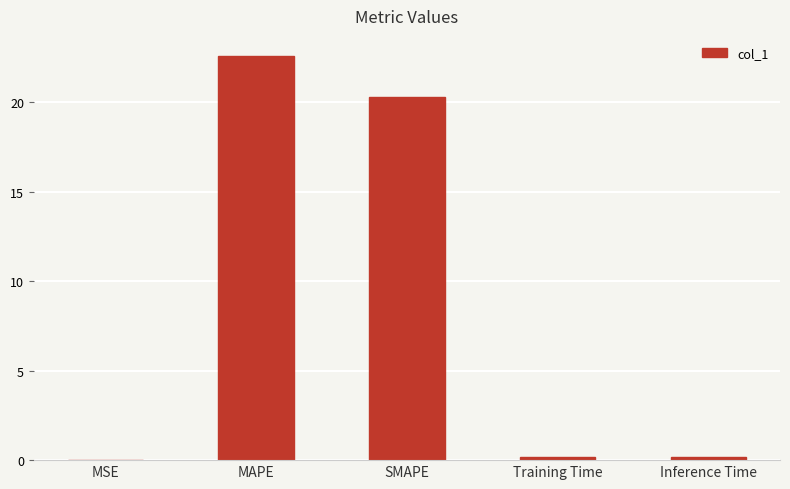

What is the greatest value displayed?

22.6